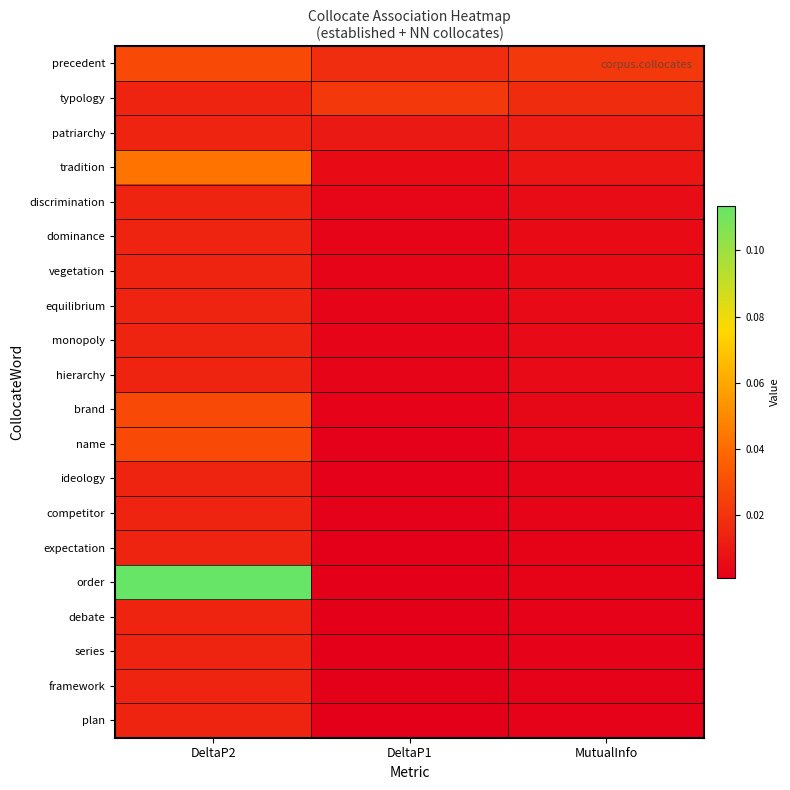

At which category is the sum across all series the highest?

DeltaP2